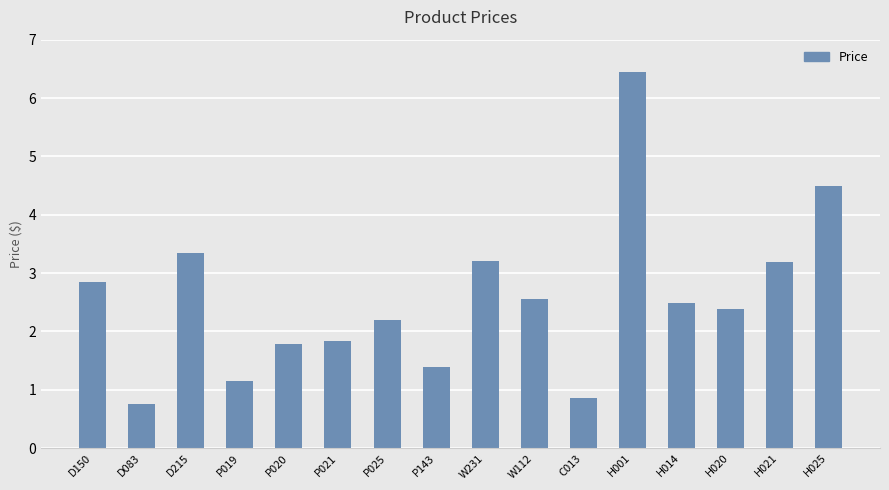

What is the label of the 13th bar from the left?

H014